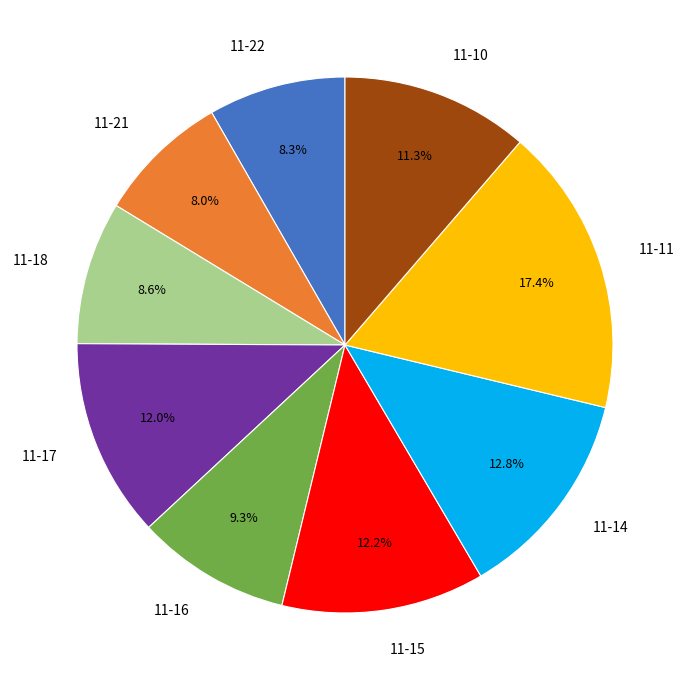

Is 11-14 the majority of the pie?

No